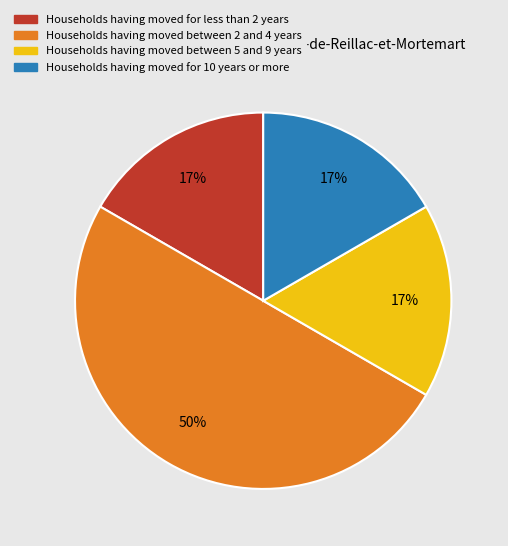

How many segments does this pie chart have?

4